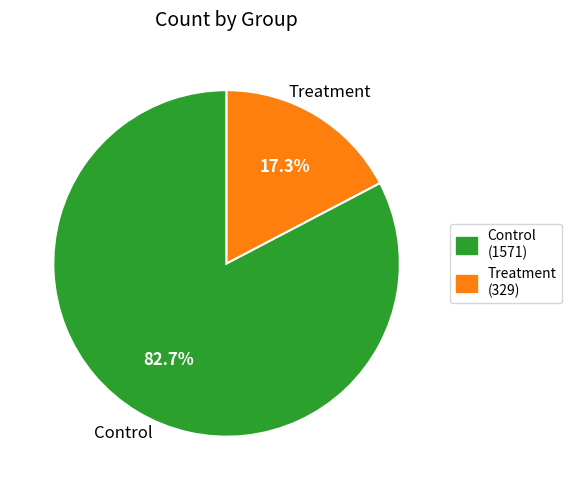

Which slice is the largest?

Control